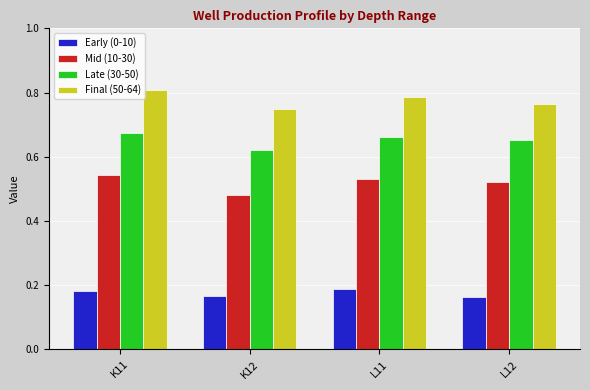

The value of Final (50-64) at K11 is 0.4. True or false?

False